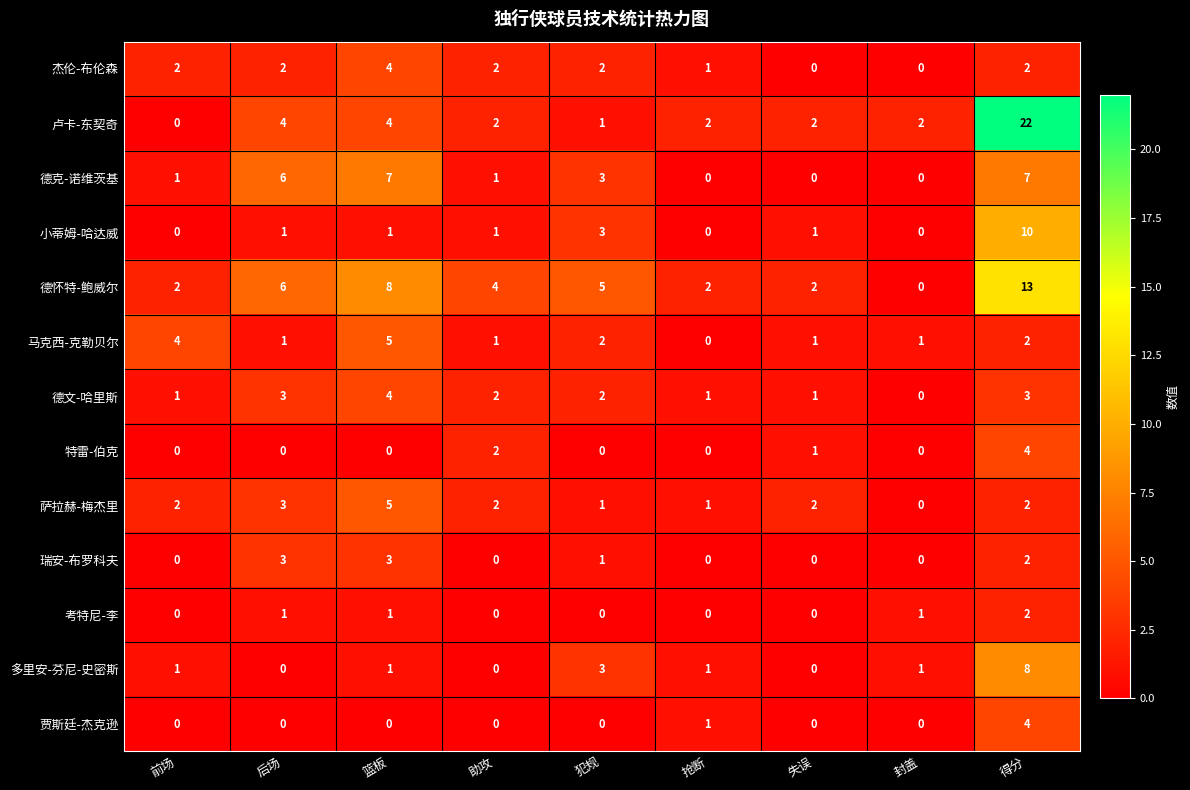

How many data points does each series have?

9